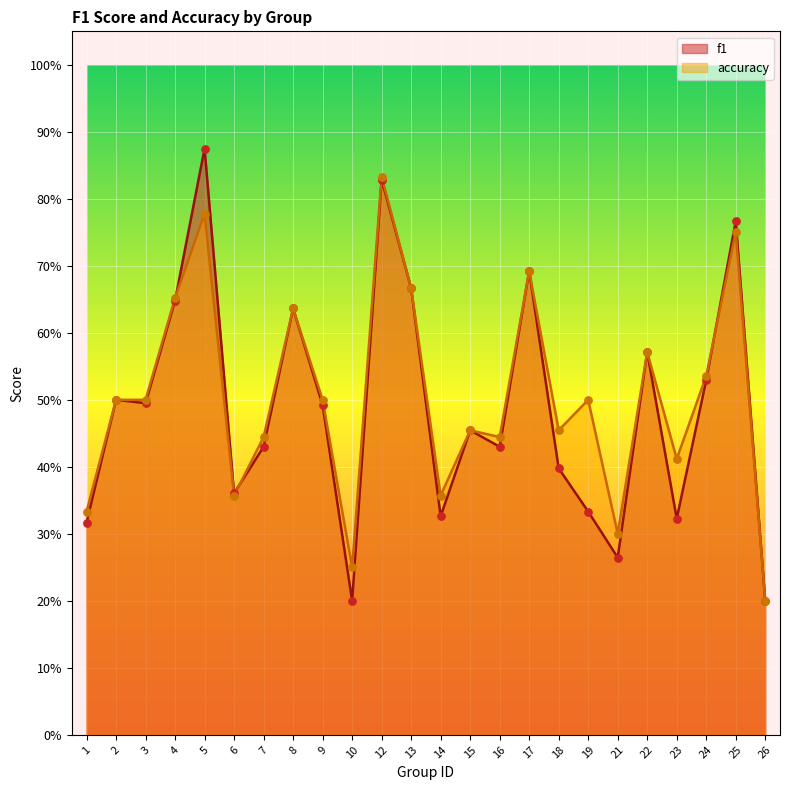

What is the total value across all series at 25?

1.5